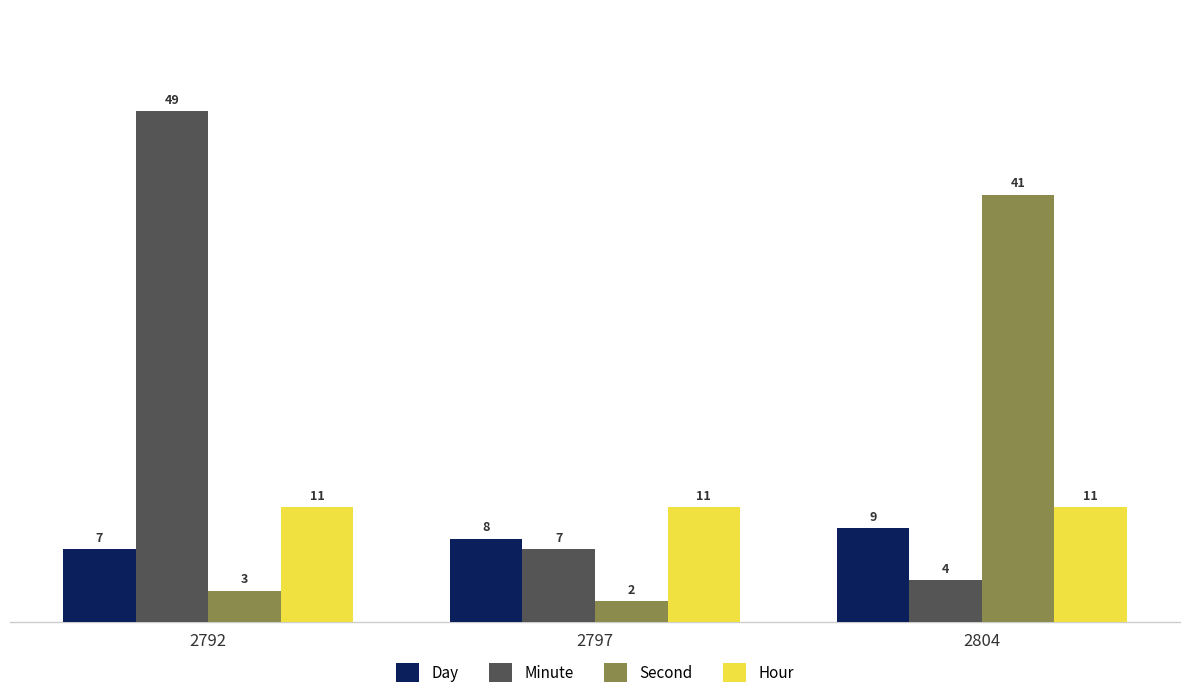

At how many categories does at least one series exceed 23?

2